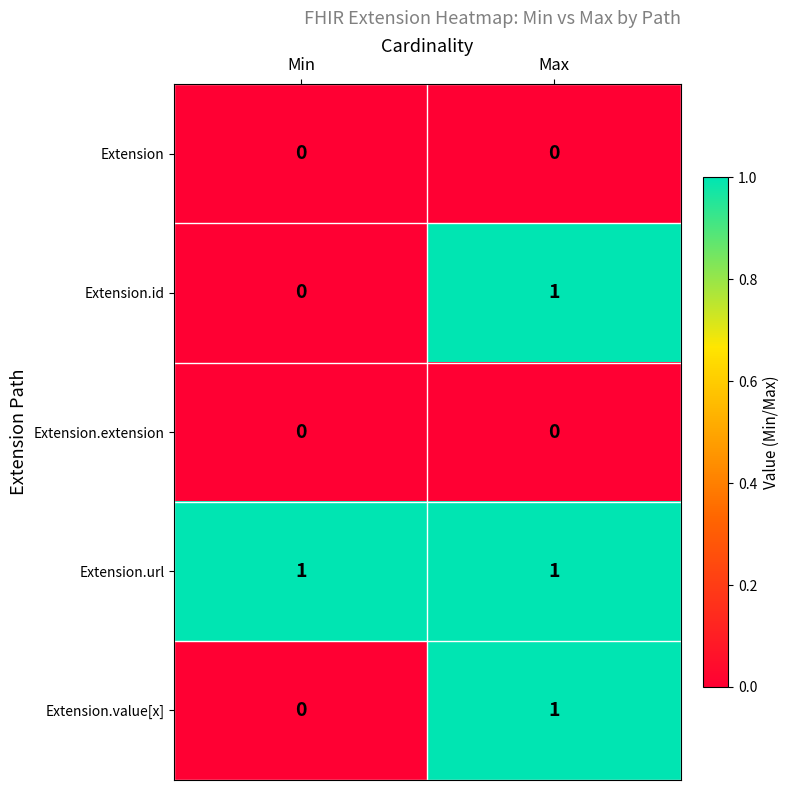

True or false: Extension.url has a value of 1 at Min.

True